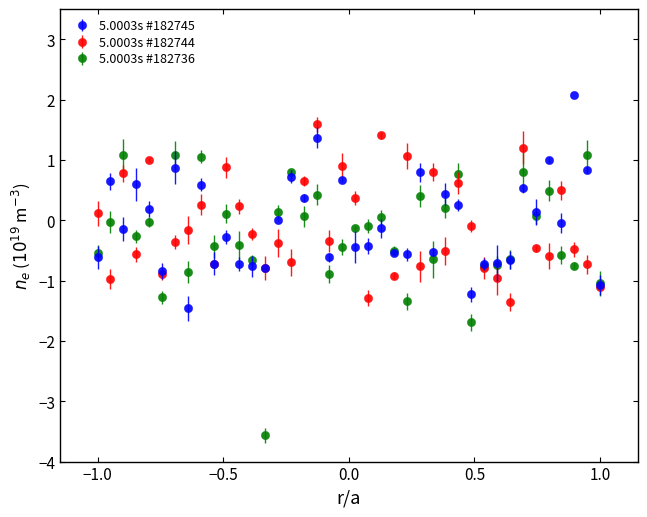

What is the maximum value shown in the chart?

2.1